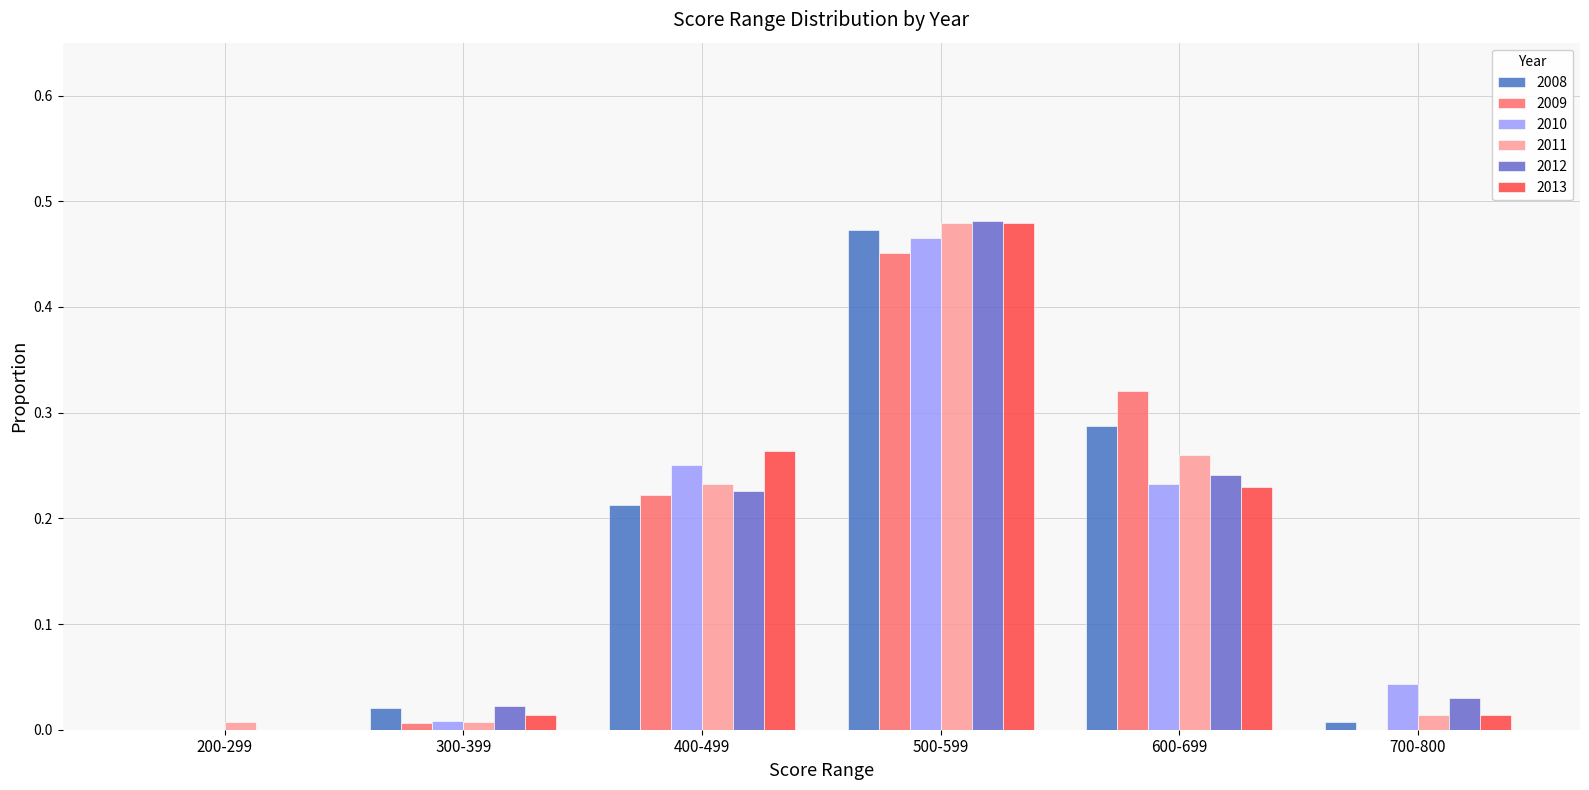

Which has a higher value, 700-800 or 600-699?

600-699